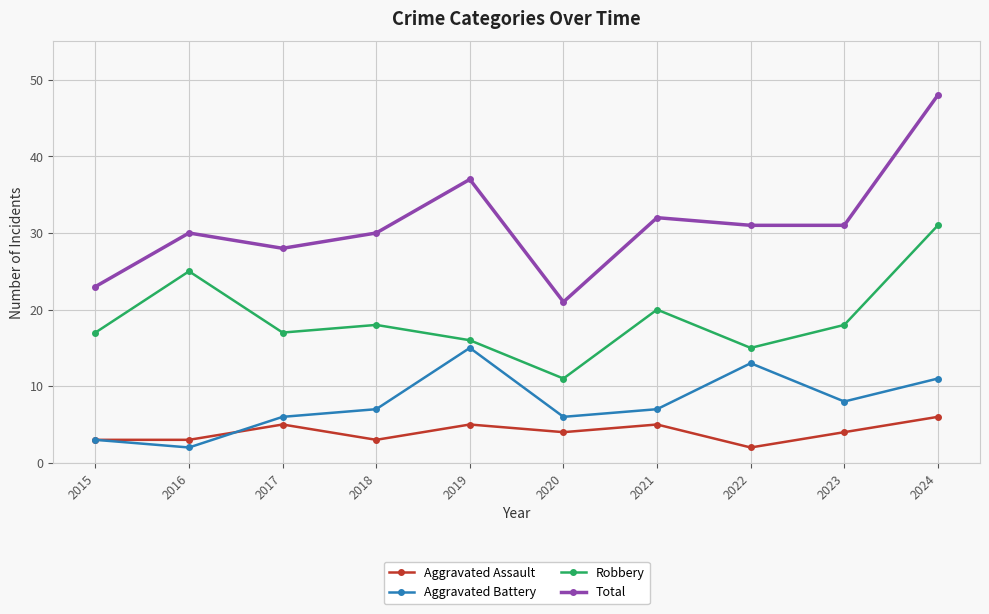

True or false: Aggravated Assault has a value of 7 at 2017.

False